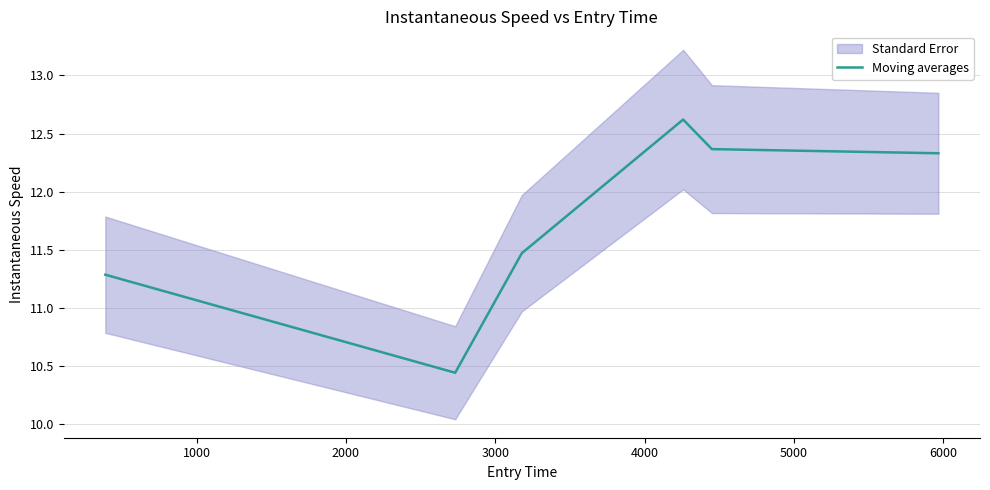

What is the maximum value for Moving averages?

12.6